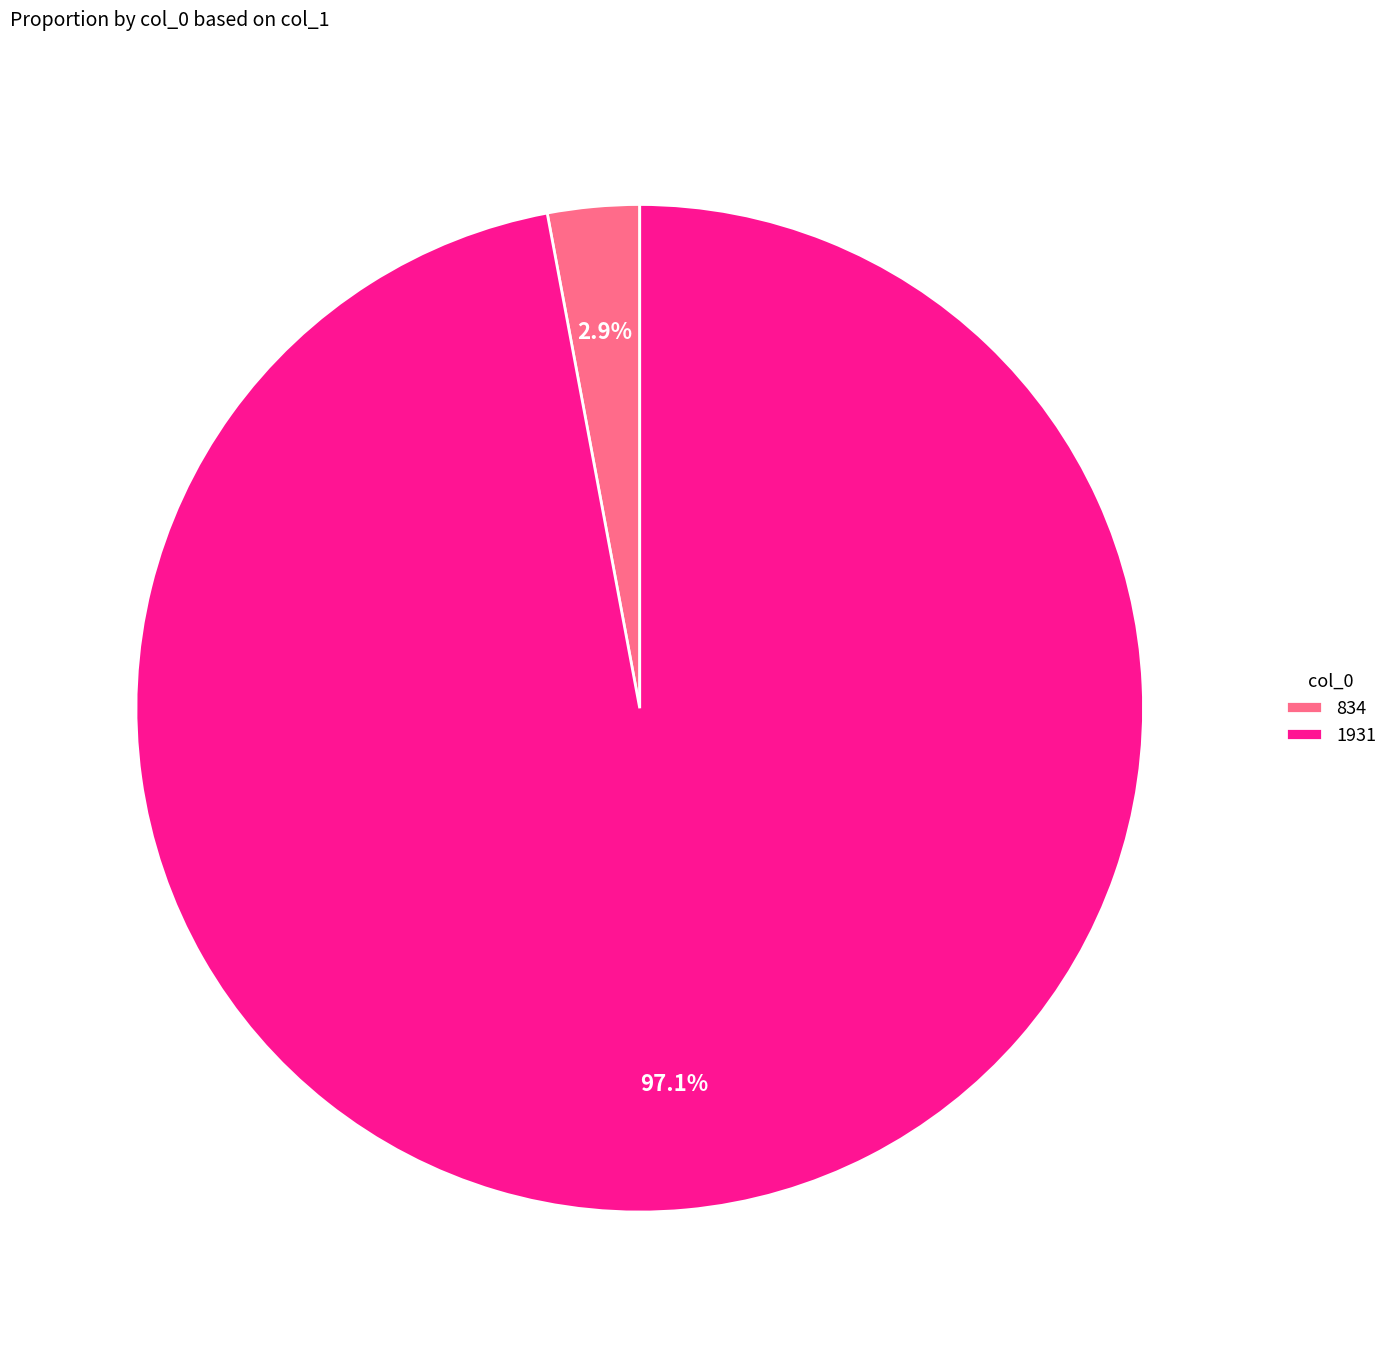

To the nearest percent, what is the combined percentage of 1931 and 834?

100%